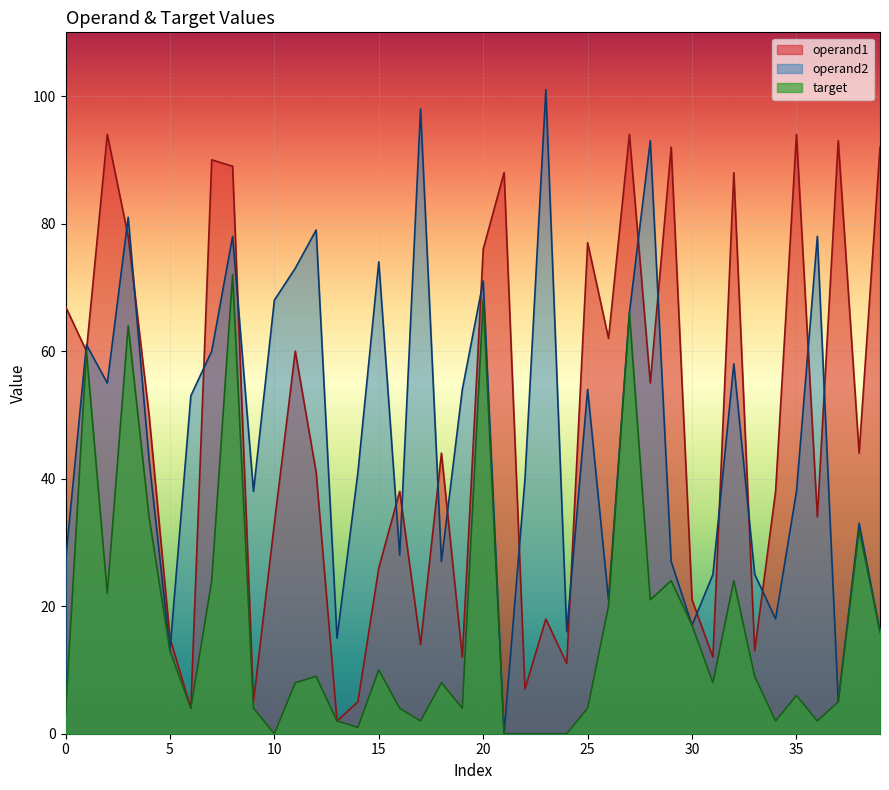

What is the value of the operand1 point at the 23rd from the left?

7